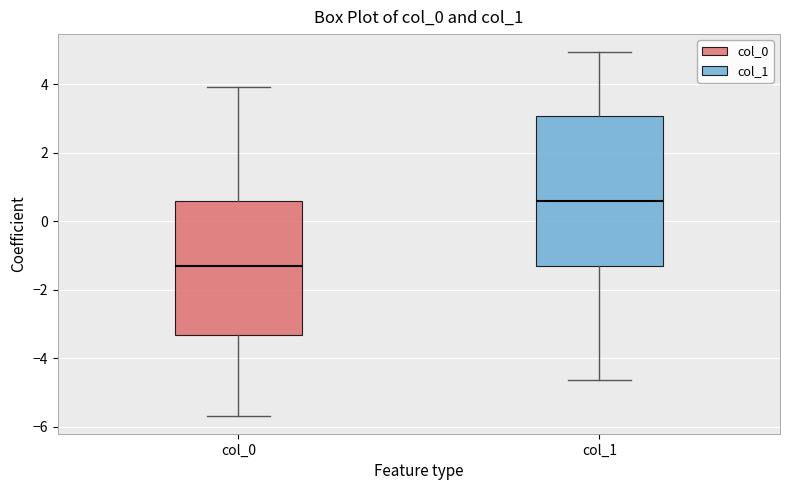

Reading left to right, transcribe this box plot: for each box, give where its median line is, the range the box spans, and where its two whiskers end, as read against the y-axis. The values are not printed on the chart, so give them approximately, as read against the axis.

col_0: median -1.4, box -3.4 to 0.6, whiskers -5.6 to 4.0
col_1: median 0.6, box -1.4 to 3.0, whiskers -4.6 to 5.0